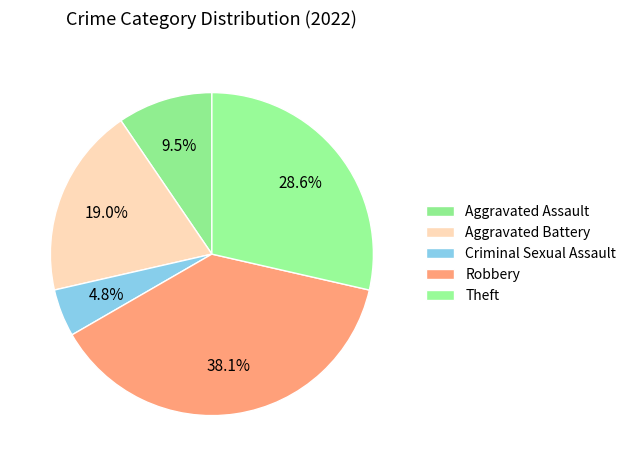

Rank the categories by value from highest to lowest.

Robbery, Theft, Aggravated Battery, Aggravated Assault, Criminal Sexual Assault